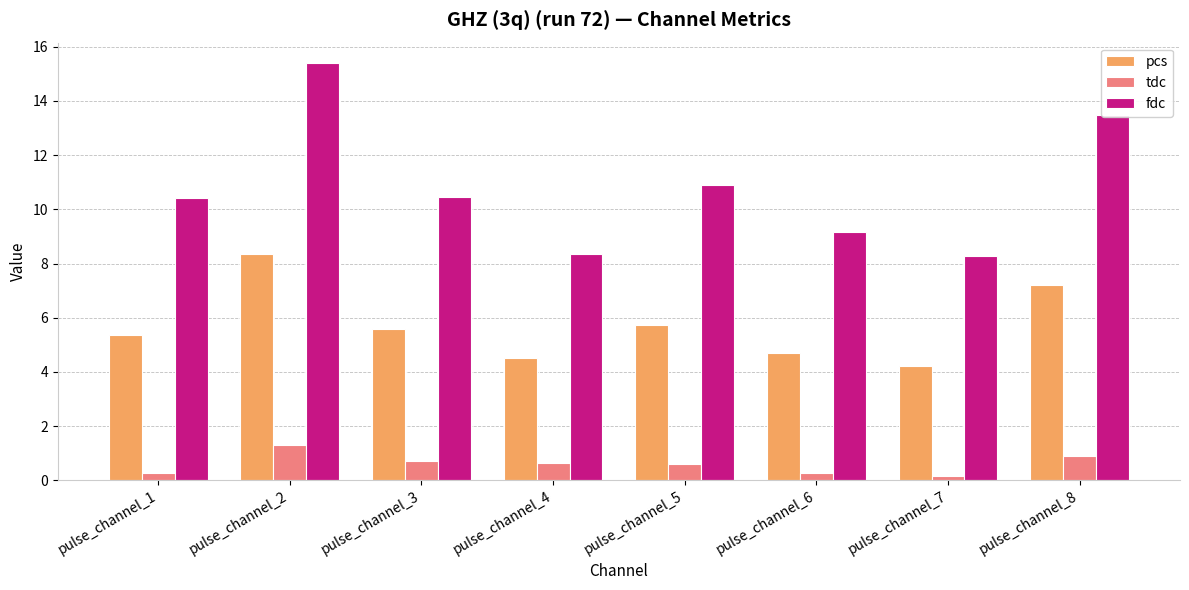

How many bars are there in each group?

3